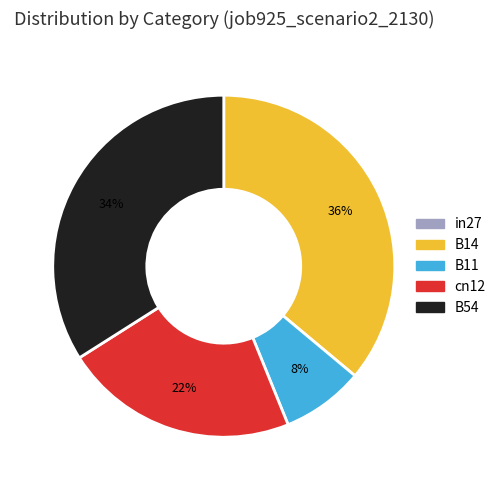

What is the largest slice in the pie chart?

B14